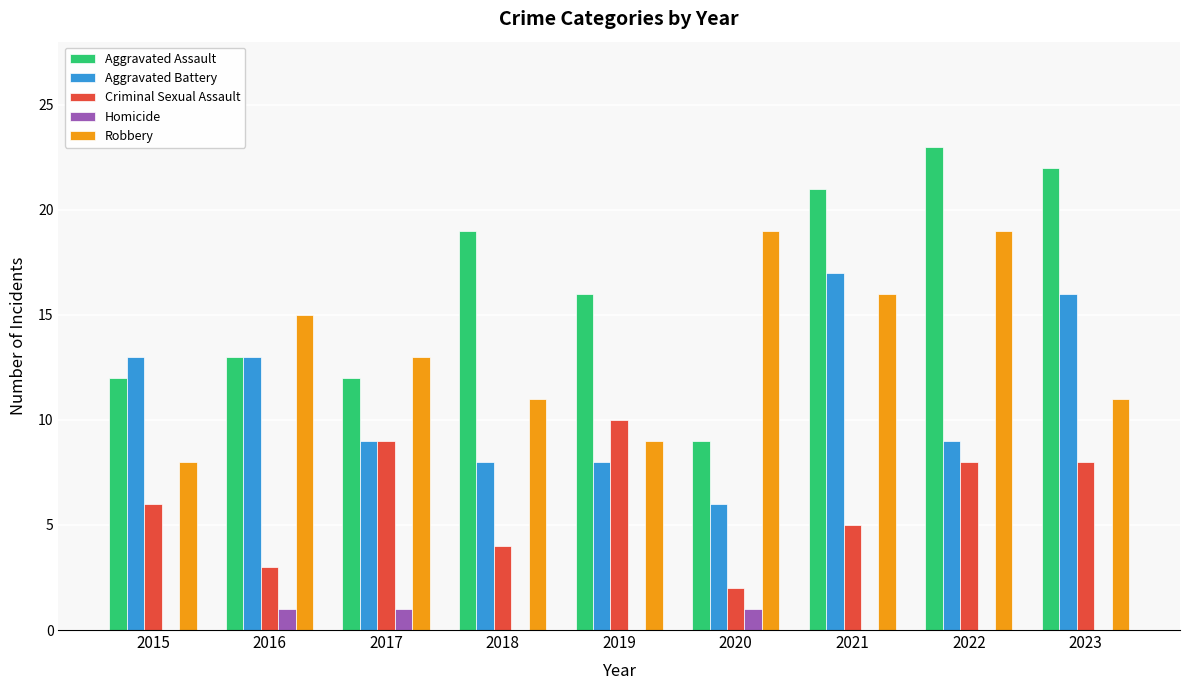

True or false: Aggravated Assault has a value of 3 at 2016.

False